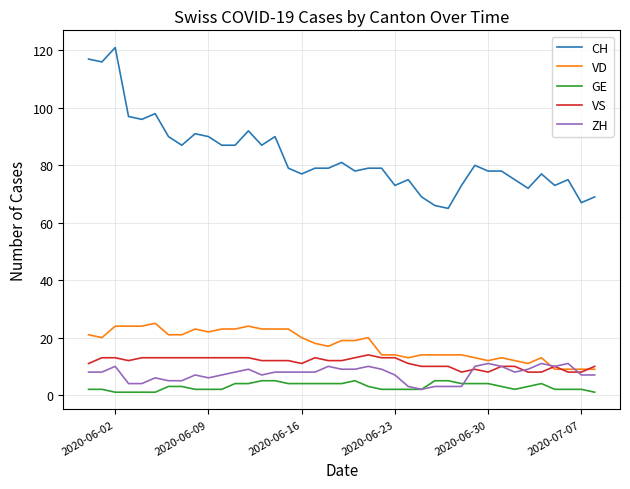

What is the maximum value shown in the chart?

121